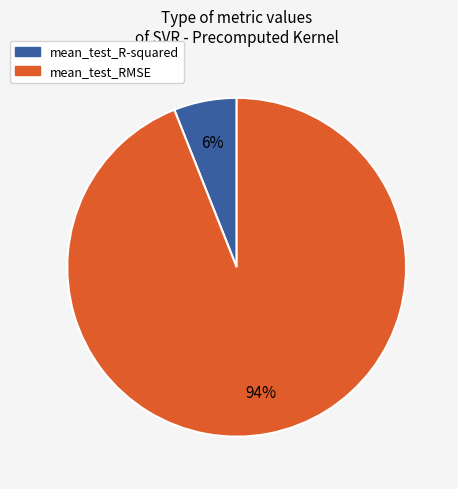

Is there a majority slice in this chart?

Yes